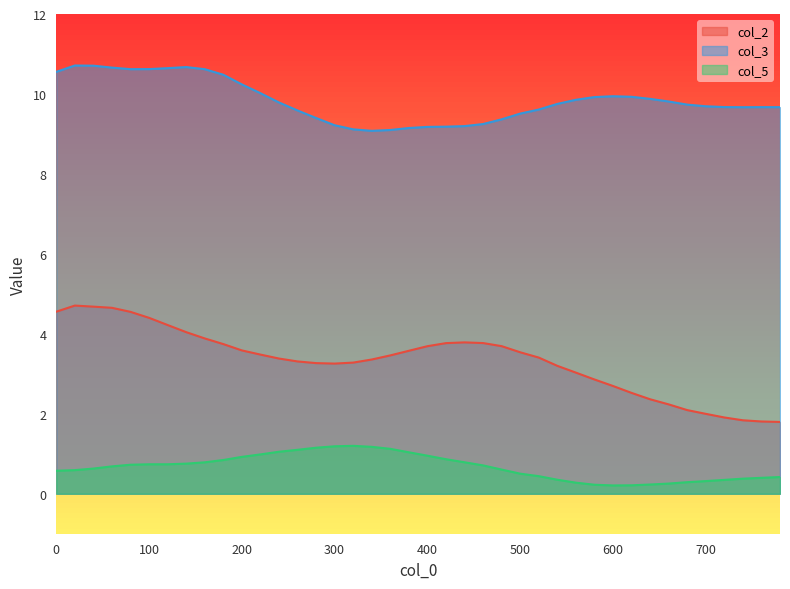

Is the value of col_2 at 320 greater than the value of col_3 at 760?

No